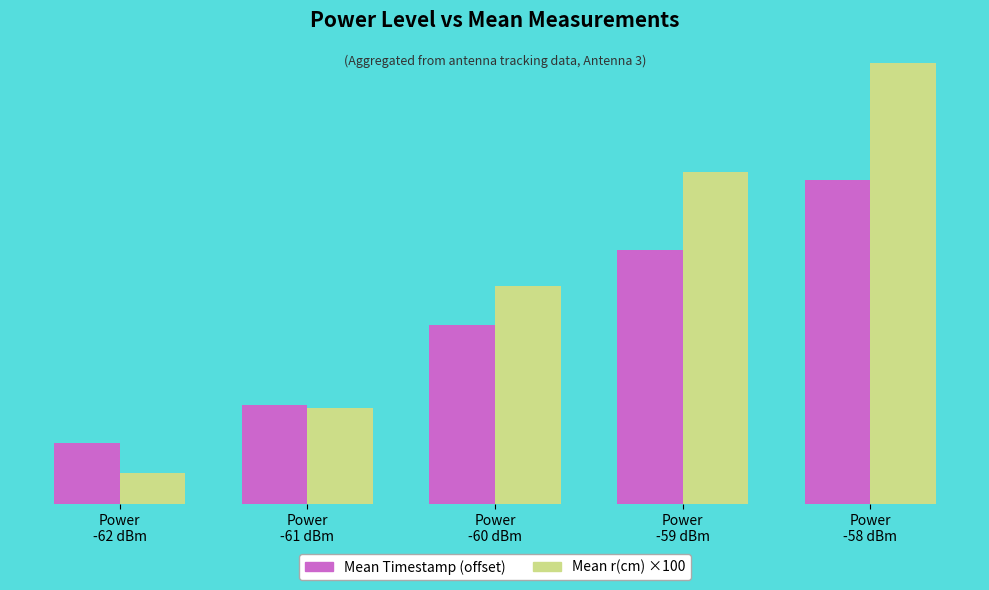

Where does the Mean r(cm) ×100 series first go above 14?

Power
-60 dBm